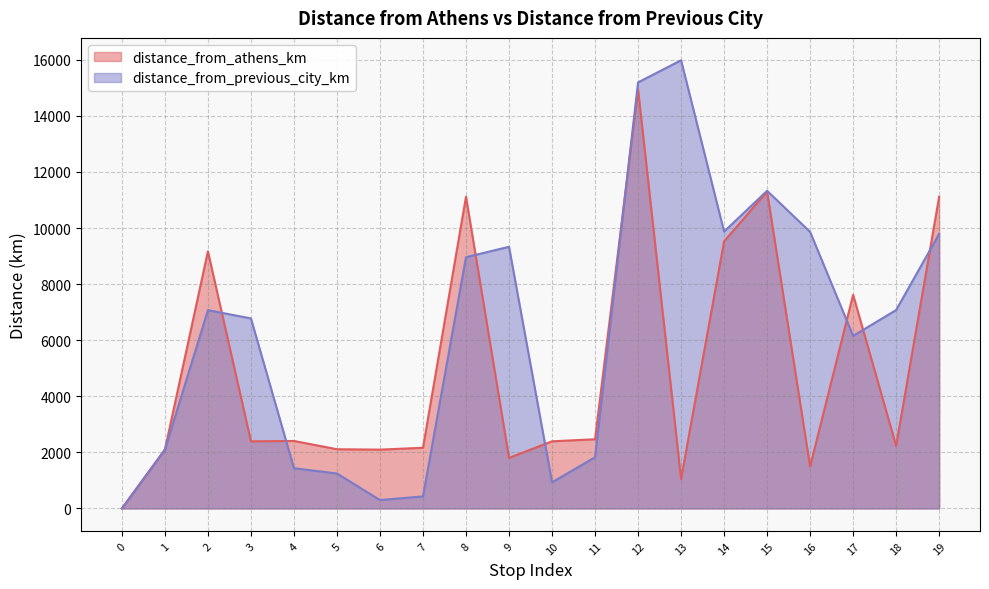

What is the sum of all distance_from_athens_km values?

99520.7